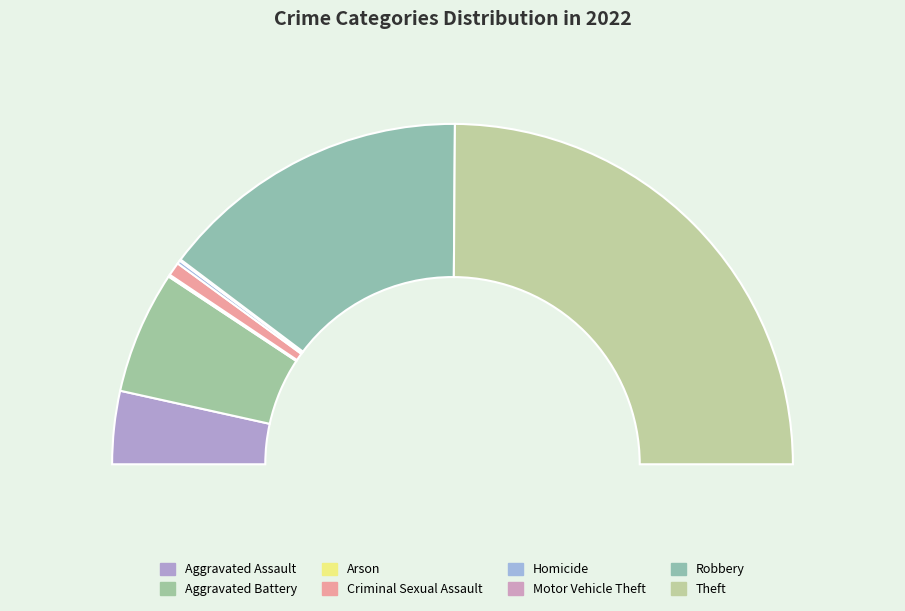

To the nearest percent, what is the difference between the Arson and Theft slice percentages?

50%